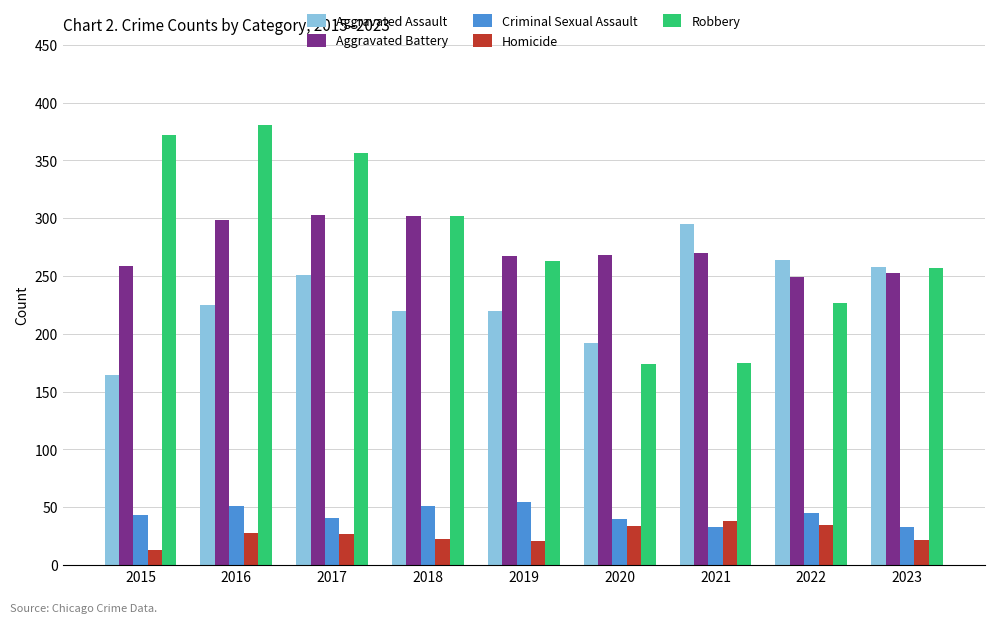

Rank the series at 2016 from lowest to highest value.

Homicide, Criminal Sexual Assault, Aggravated Assault, Aggravated Battery, Robbery